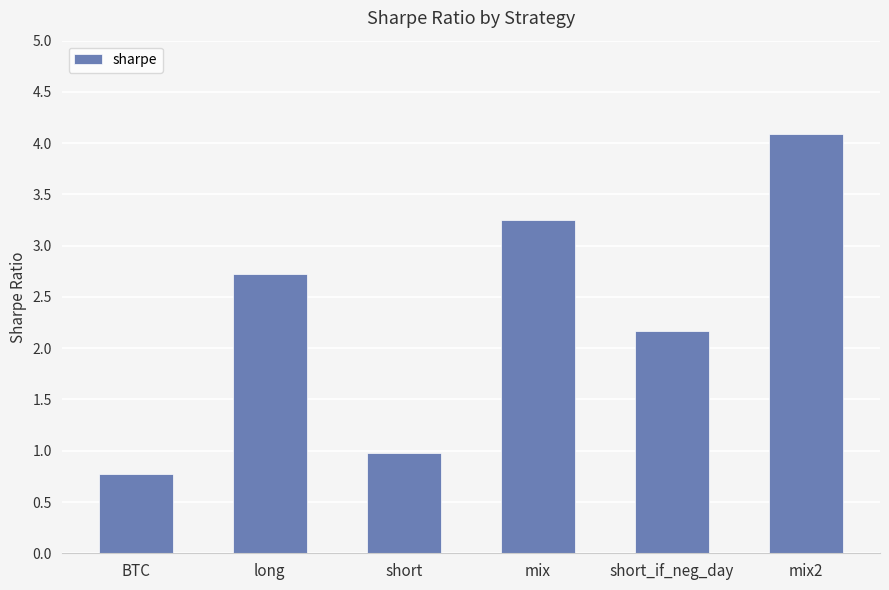

Between mix2 and mix, which is larger?

mix2